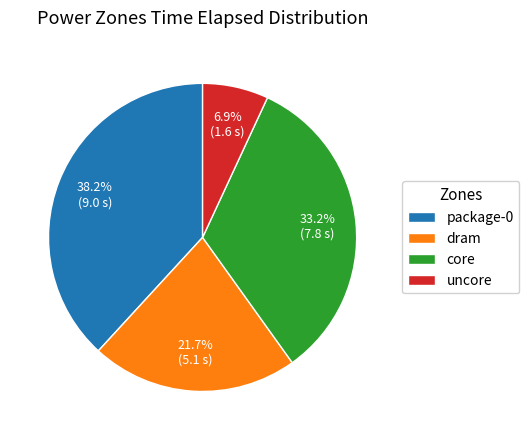

Which slice is the smallest?

uncore